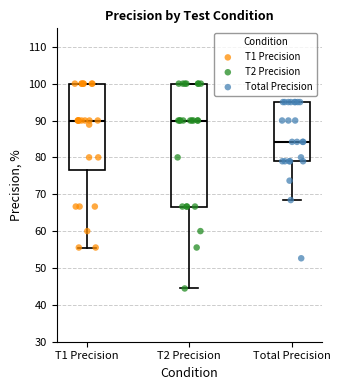

Reading left to right, transcribe this box plot: for each box, give where its median line is, the range the box spans, and where its two whiskers end, as read against the y-axis. The values are not printed on the chart, so give them approximately, as read against the axis.

T1 Precision: median 90, box 77 to 100, whiskers 56 to 100
T2 Precision: median 90, box 67 to 100, whiskers 44 to 100
Total Precision: median 84, box 79 to 95, whiskers 68 to 95